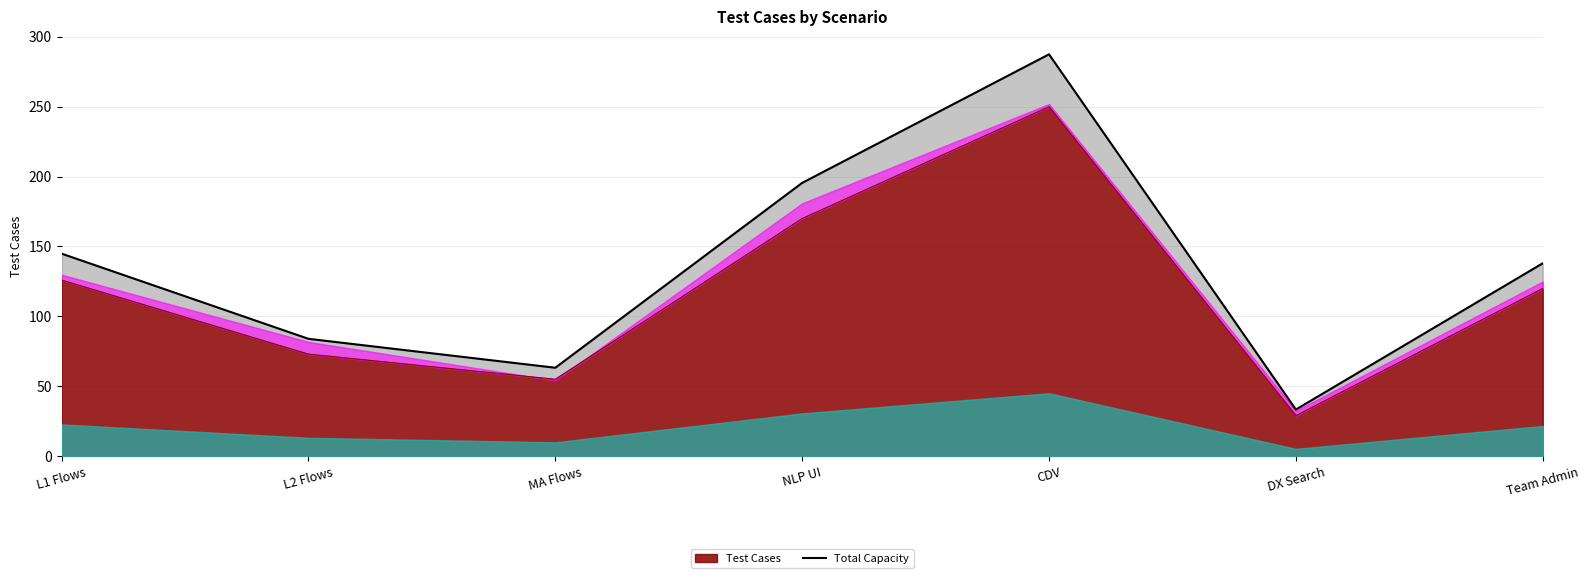

Between CDV and L2 Flows, which is larger?

CDV